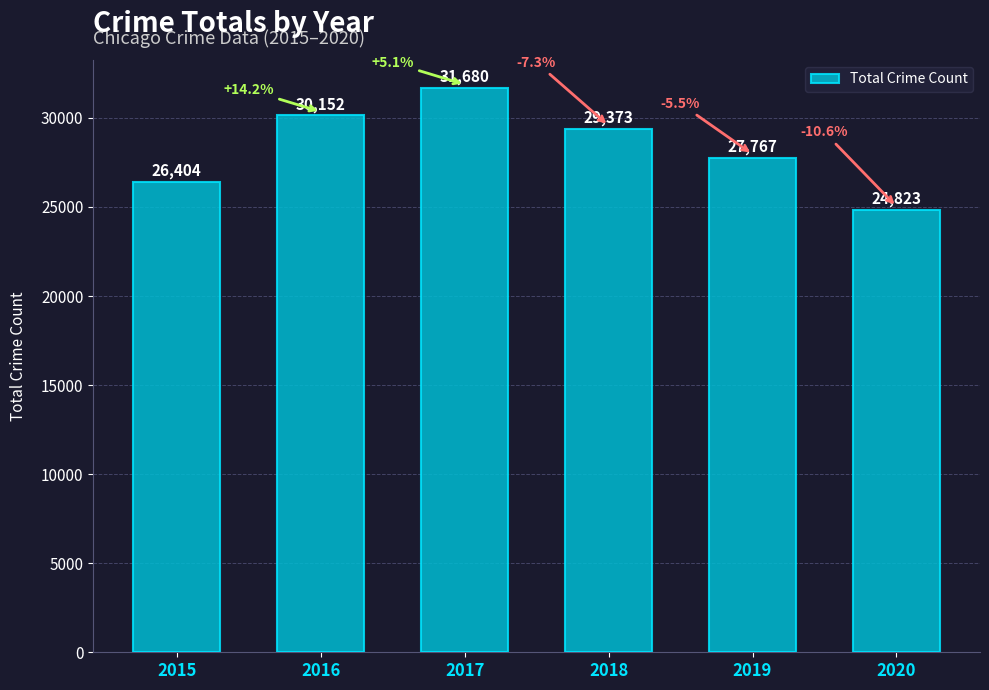

Reading right to left, extract all data points from this chart.

2020=24823	2019=27767	2018=29373	2017=31680	2016=30152	2015=26404